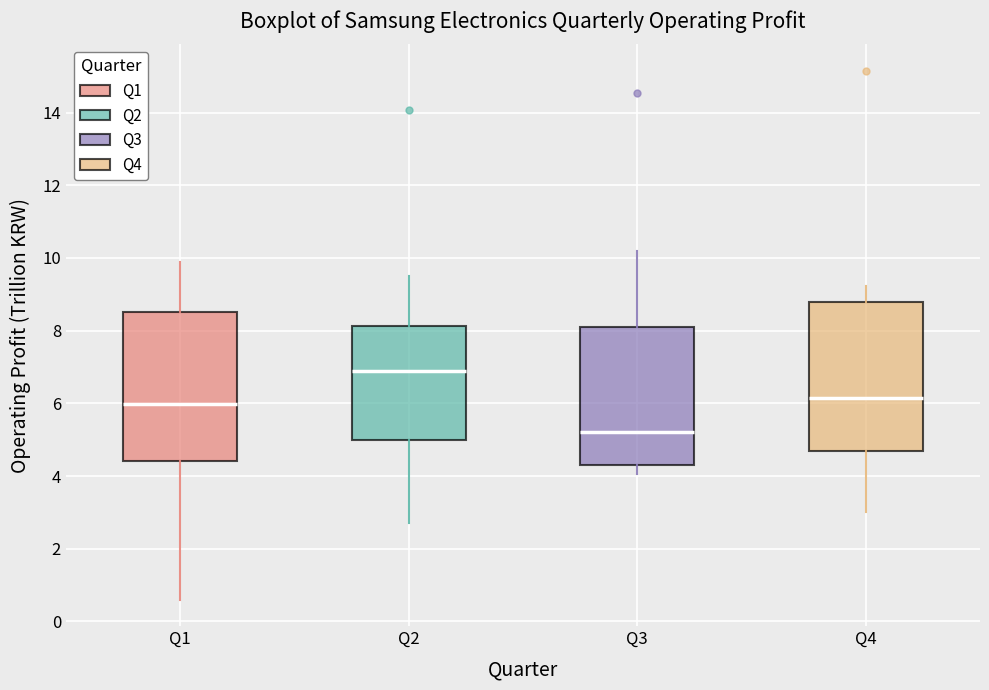

Reading left to right, read every box against the y-axis: the position of its median line, the range the box covers, and the ends of its whiskers. The values are not printed on the chart, so give them approximately, as read against the axis.

Q1: median 6.0, box 4.4 to 8.6, whiskers 0.6 to 10.0
Q2: median 7.0, box 5.0 to 8.2, whiskers 2.8 to 9.6
Q3: median 5.2, box 4.4 to 8.2, whiskers 4.0 to 10.2
Q4: median 6.2, box 4.8 to 8.8, whiskers 3.0 to 9.2